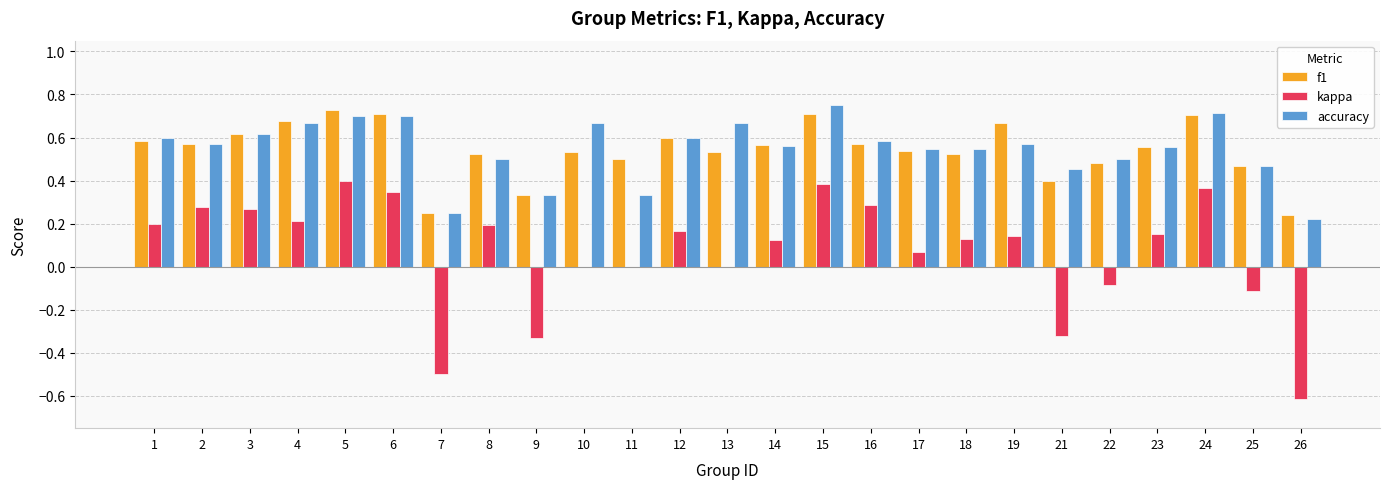

Which series changed the most between 2 and 17?

kappa